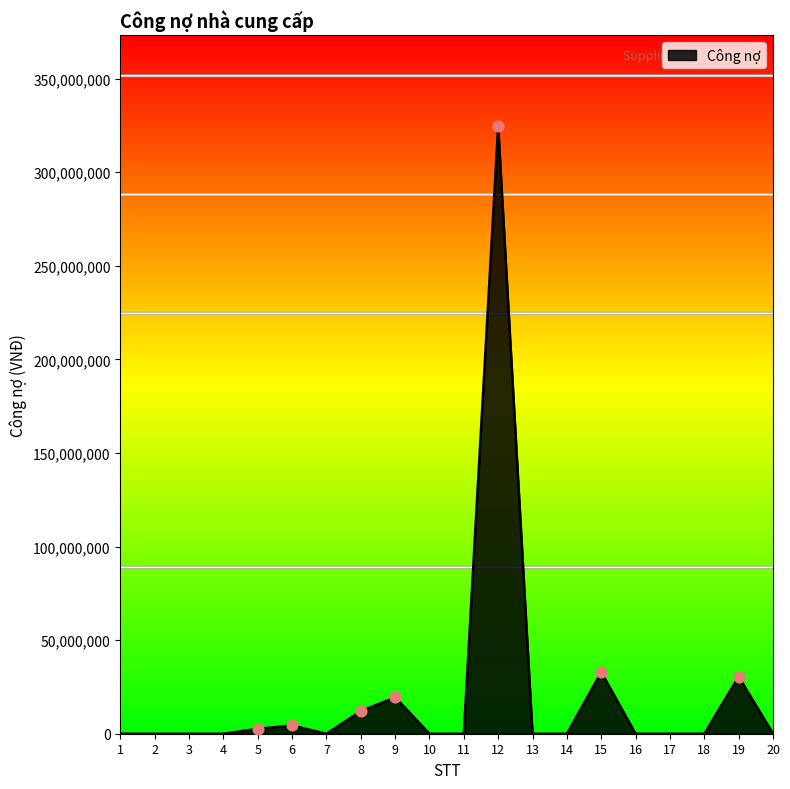

Is it true that the value at 7 is 0?

True